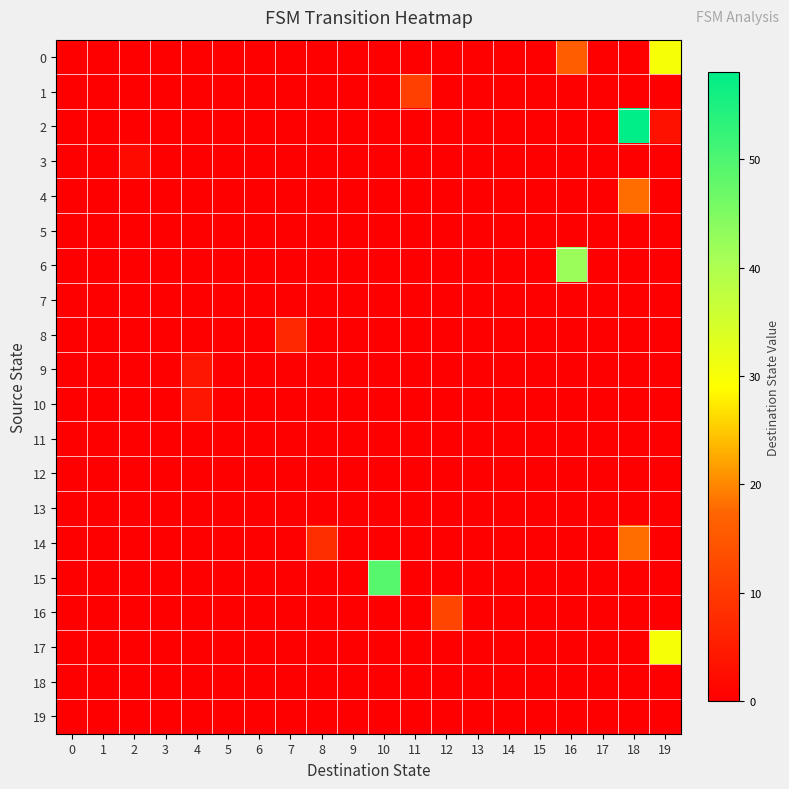

Which series has the widest spread of values?

2